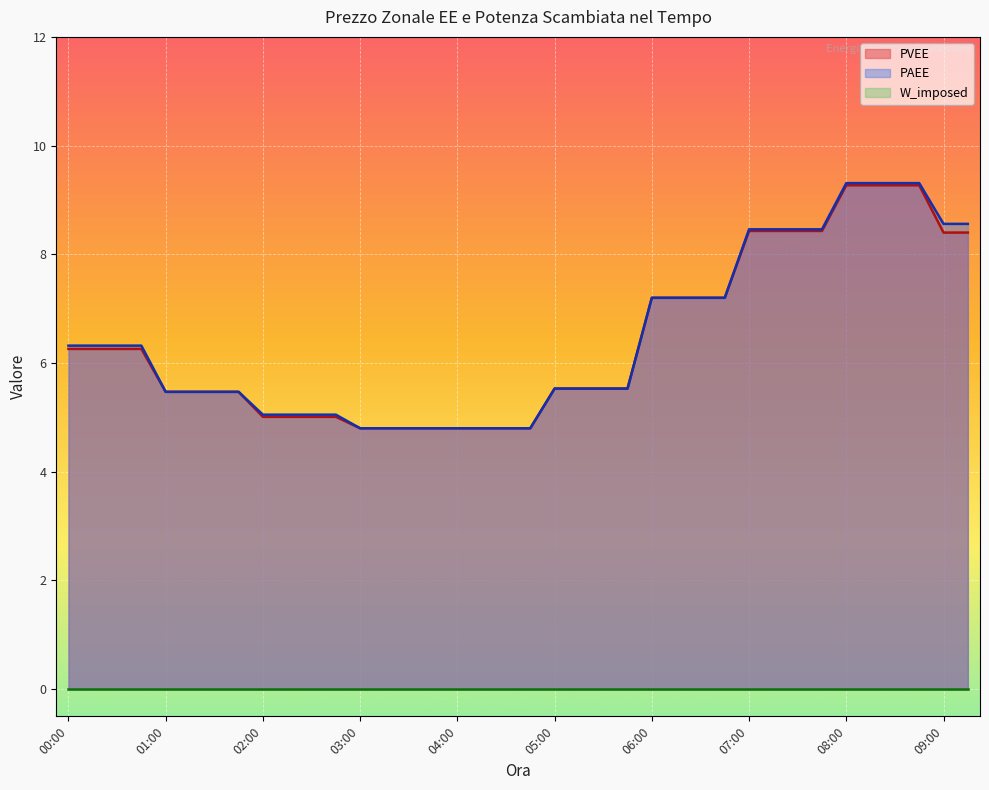

What is the maximum value for PVEE?

9.3